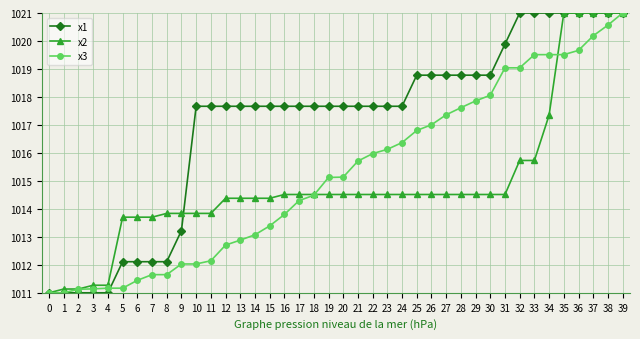

What is the value of the x1 point at the 20th from the left?

1017.7